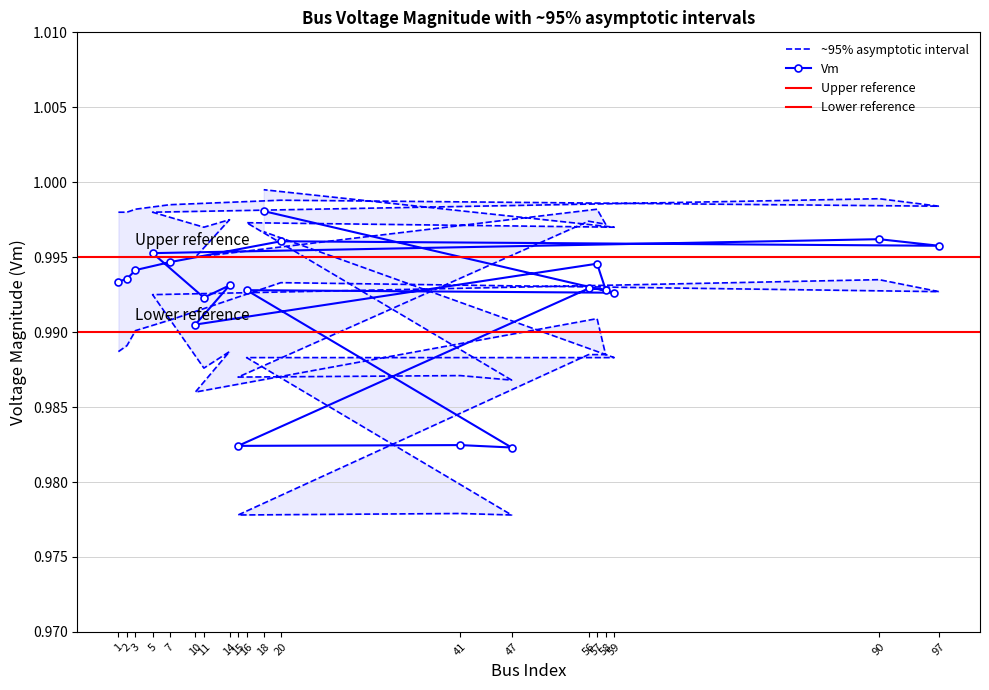

The value of Vm at 90 is 0.4. True or false?

False